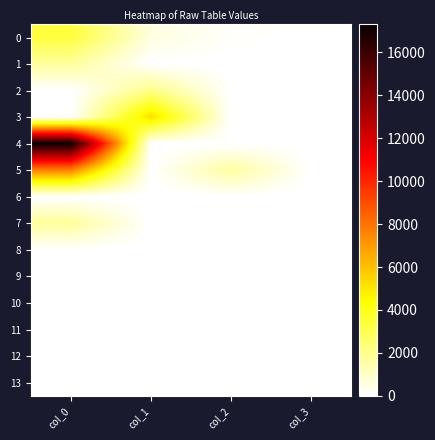

How many series are shown in this chart?

14